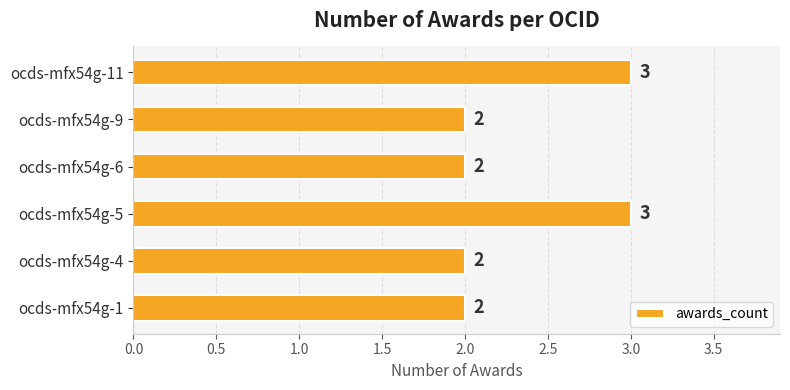

How many values are between 2 and 3?

6